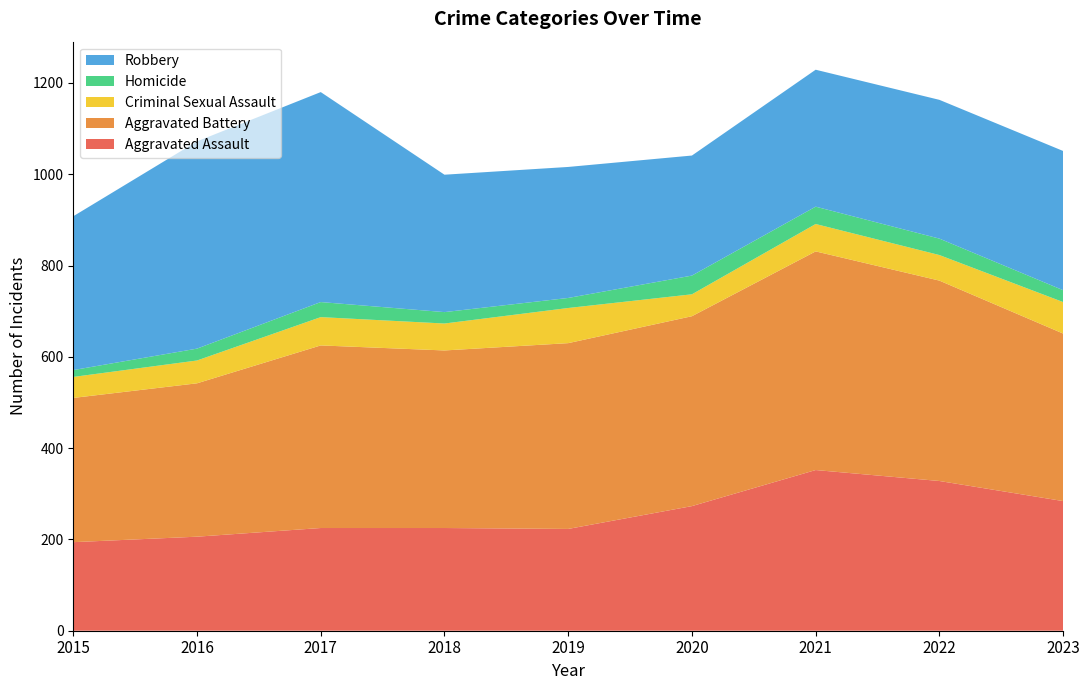

Reading right to left, what are all the values shown in this chart?

Aggravated Assault: 2023=284	2022=328	2021=352	2020=273	2019=223	2018=225	2017=225	2016=206	2015=194
Aggravated Battery: 2023=367	2022=439	2021=479	2020=416	2019=407	2018=389	2017=400	2016=336	2015=316
Criminal Sexual Assault: 2023=69	2022=56	2021=60	2020=48	2019=77	2018=59	2017=62	2016=50	2015=46
Homicide: 2023=26	2022=36	2021=38	2020=41	2019=22	2018=25	2017=33	2016=26	2015=15
Robbery: 2023=305	2022=304	2021=300	2020=263	2019=287	2018=301	2017=460	2016=454	2015=337